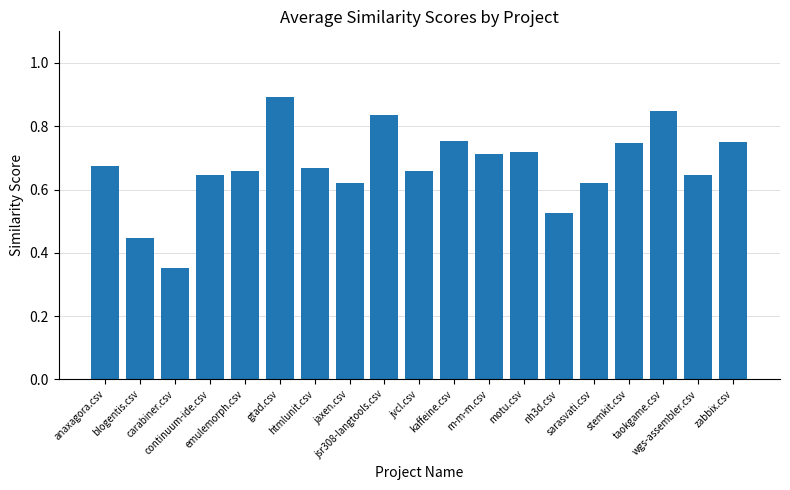

What is the label of the 16th bar from the right?

continuum-ide.csv